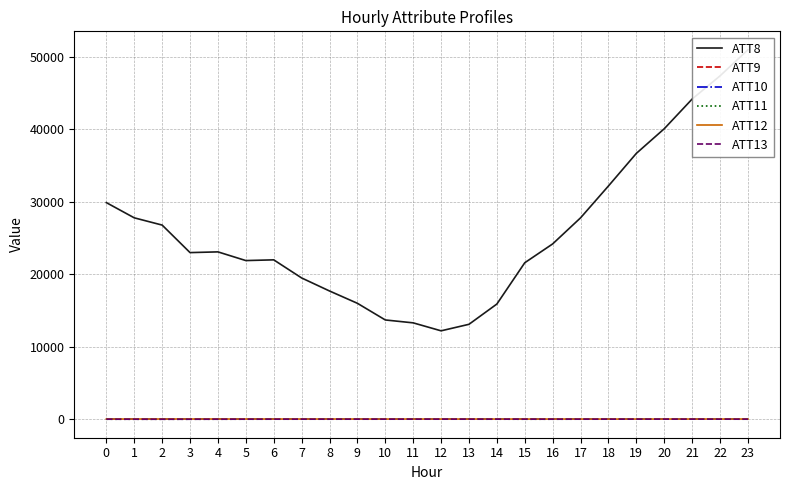

What is the total value across all series at 0?

29941.3